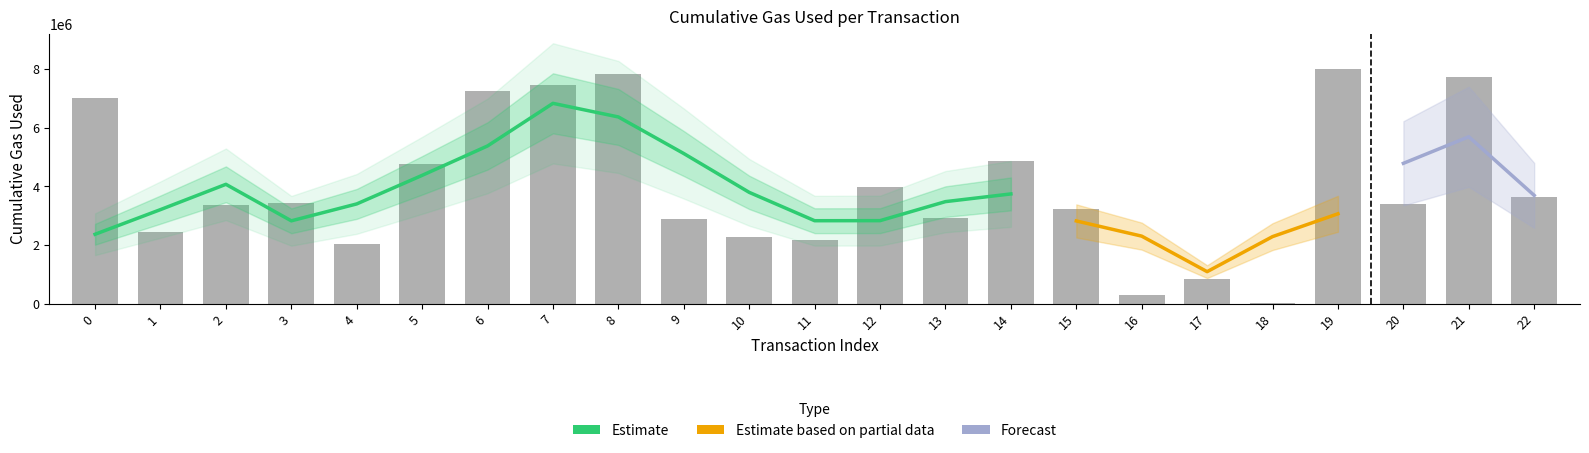

Approximately how many times larger is the value at 20 compared to 11?

1.6